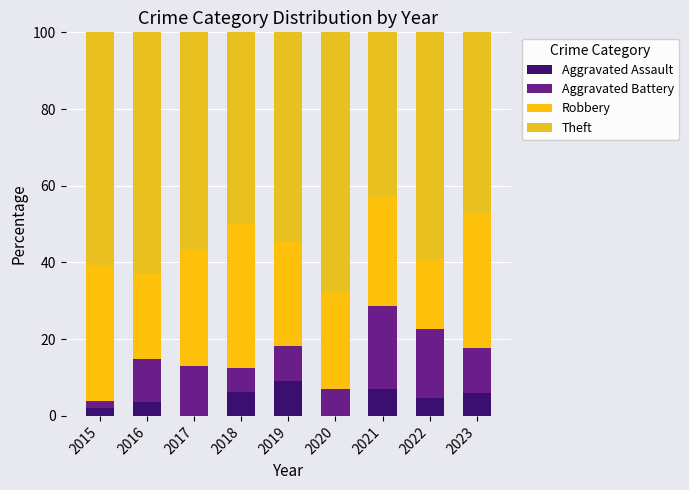

Count the number of categories in the chart.

9